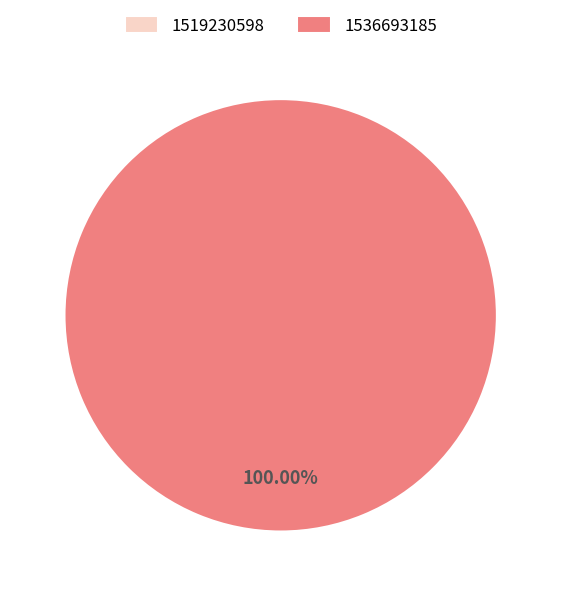

What percentage is the 1536693185 slice, to the nearest percent?

100%